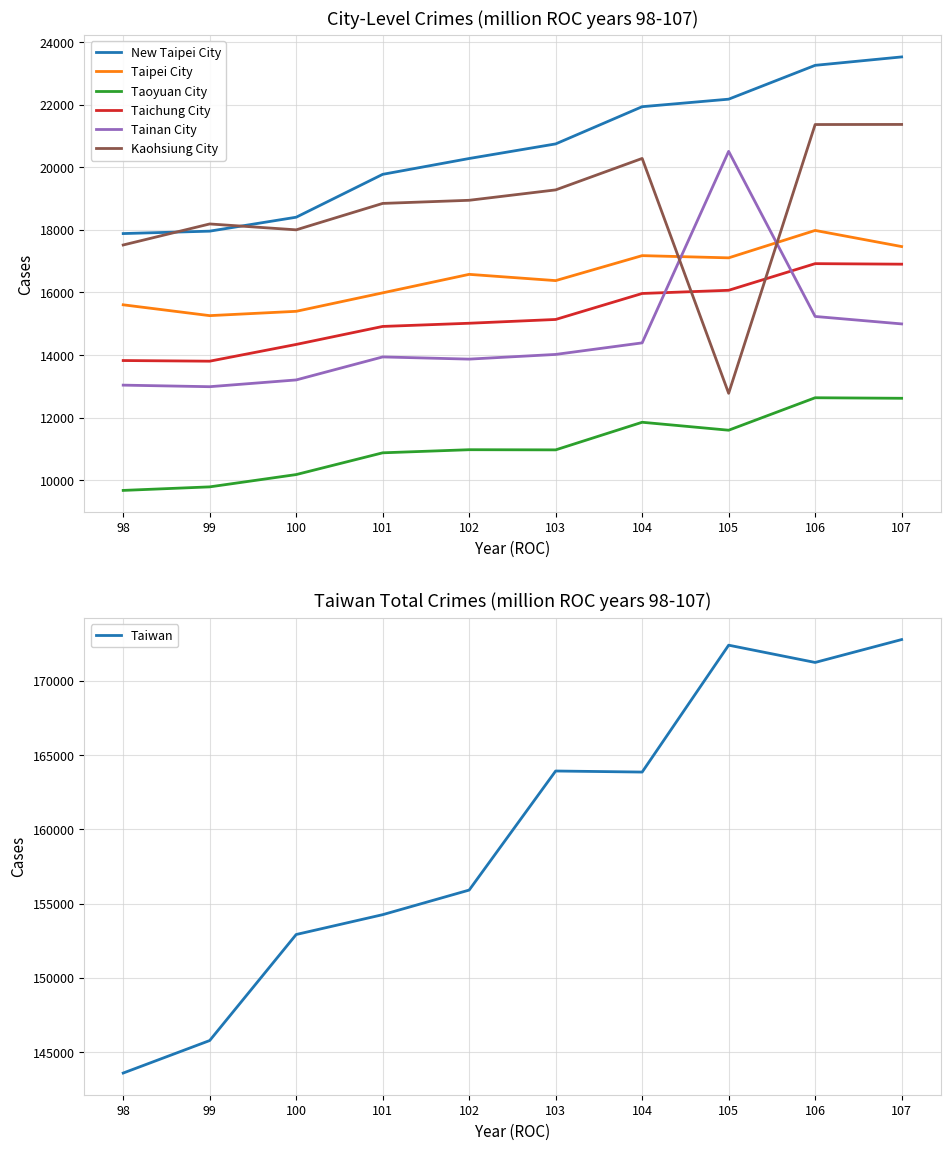

What is the sum of the Taichung City values at 104 and 107?

32872